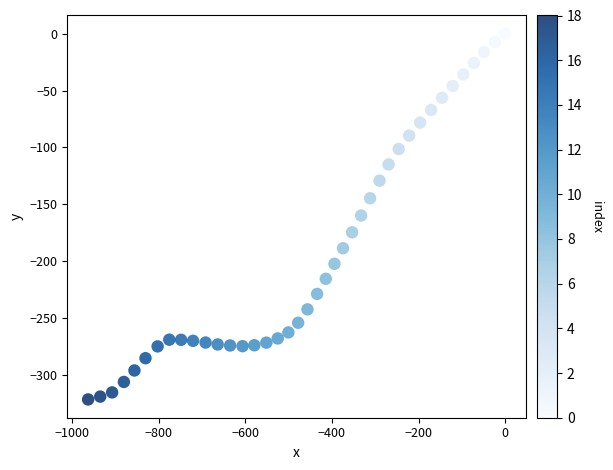

What is the range of Y values (max minus min)?

321.9